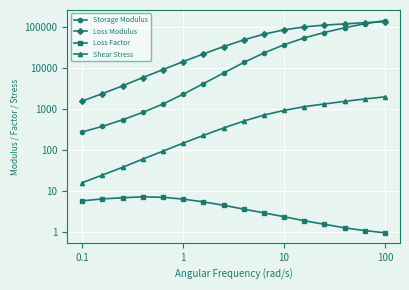

What are all the series names shown in the legend?

Storage Modulus, Loss Modulus, Loss Factor, Shear Stress